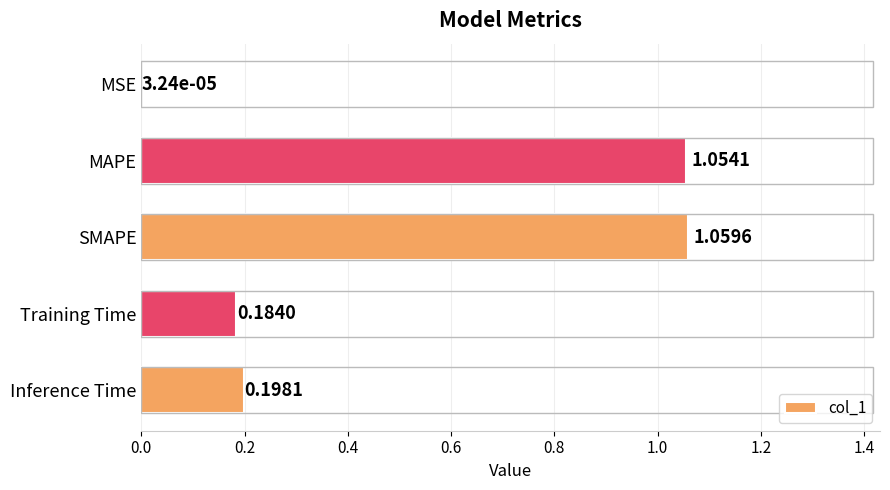

Which label corresponds to the largest value in the chart?

SMAPE